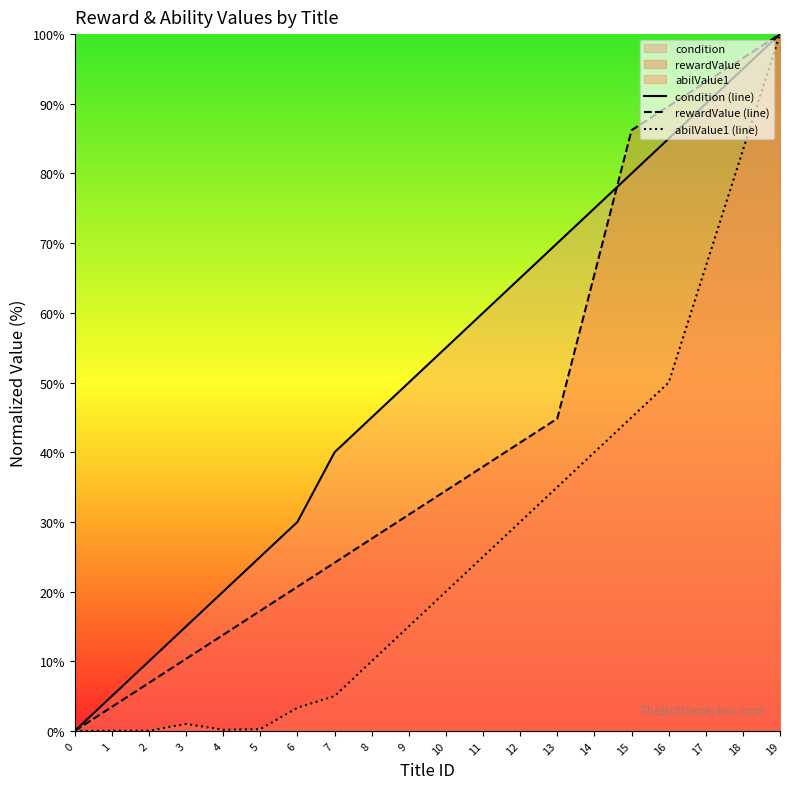

True or false: condition (line) and abilValue1 (line) intersect in this chart.

False